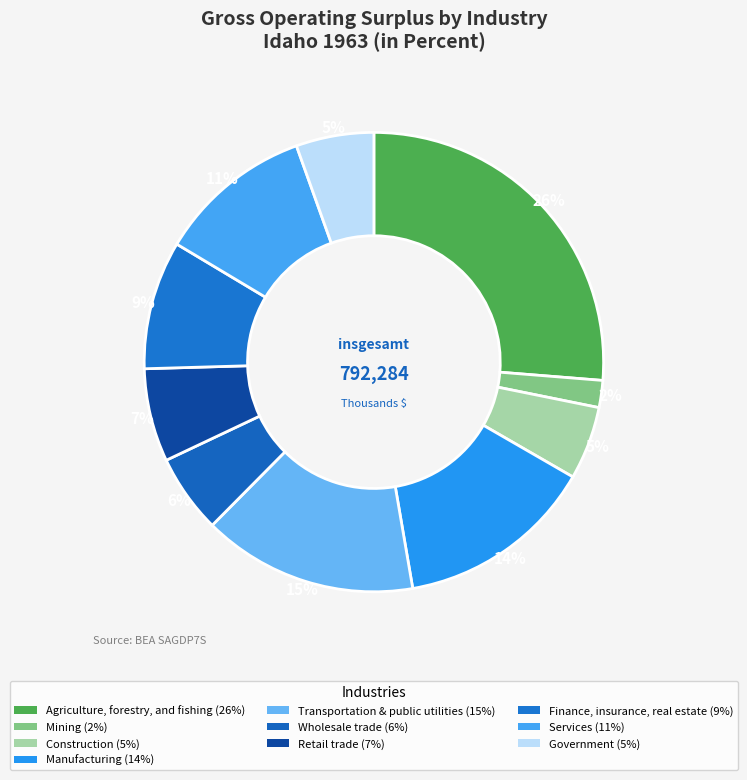

To the nearest percent, what is the average slice percentage?

10%